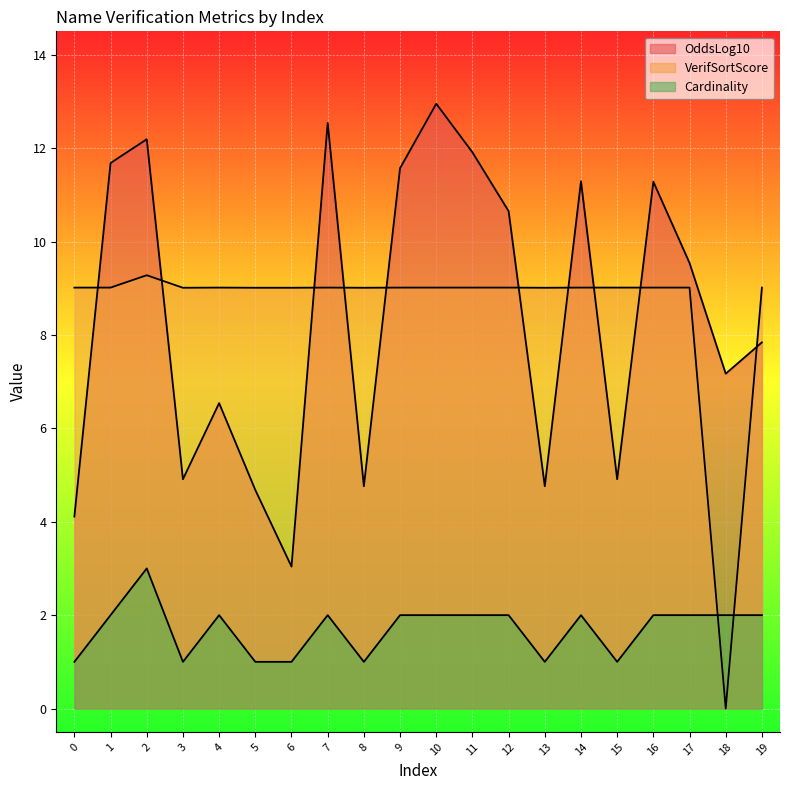

What is the spread (max minus min) of values at 1?

9.7